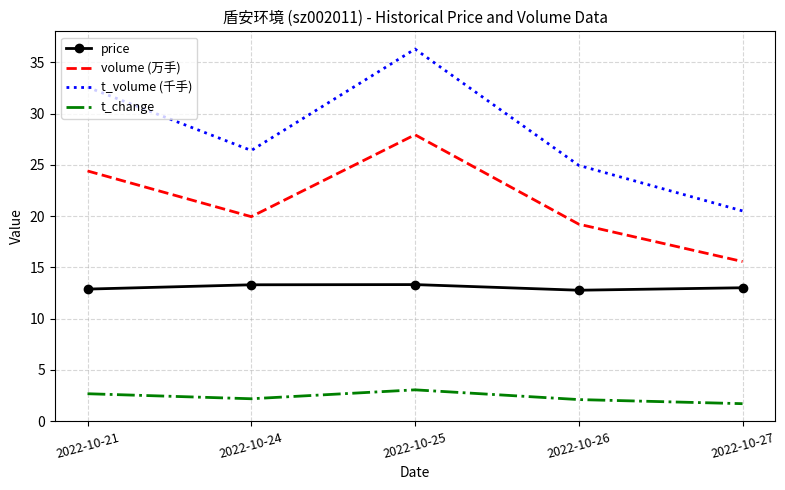

Read the t_change value at 2022-10-24.

2.2